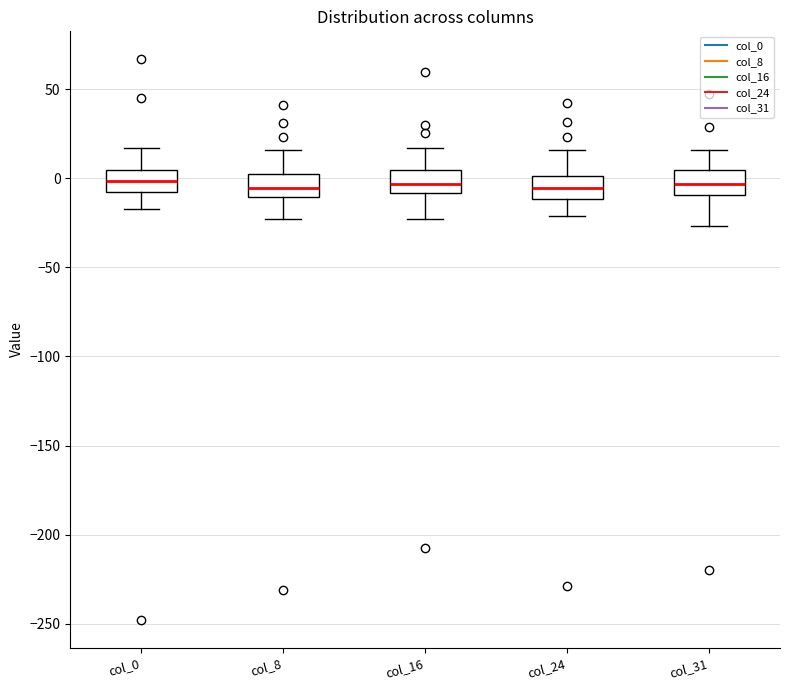

Reading left to right, read every box against the y-axis: the position of its median line, the range the box covers, and the ends of its whiskers. The values are not printed on the chart, so give them approximately, as read against the axis.

col_0: median 0, box -10 to 5, whiskers -15 to 15
col_8: median -5, box -10 to 0, whiskers -25 to 15
col_16: median -5, box -10 to 5, whiskers -25 to 15
col_24: median -5, box -10 to 0, whiskers -20 to 15
col_31: median -5, box -10 to 5, whiskers -25 to 15